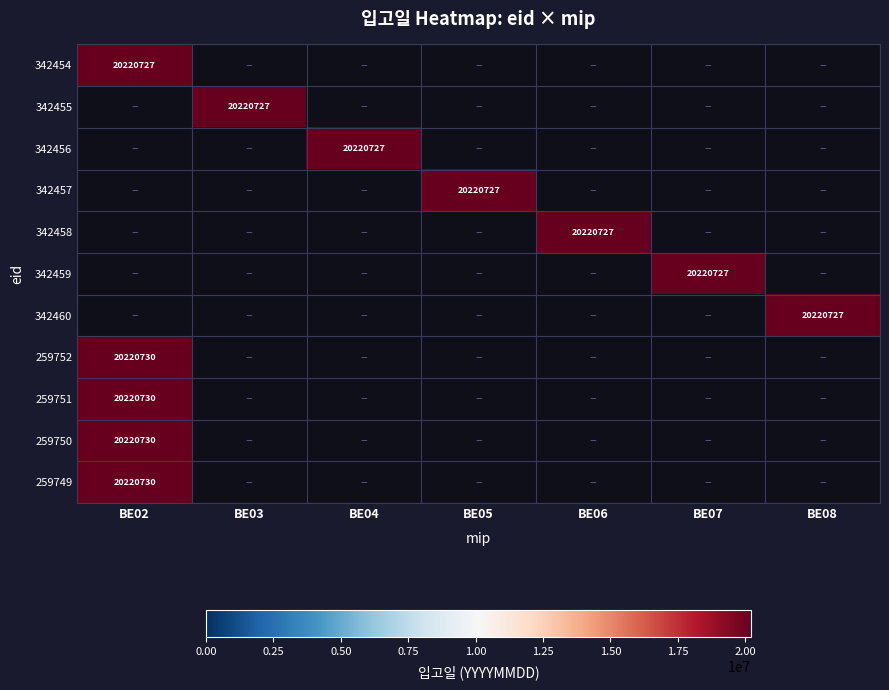

Which label corresponds to the largest value in the chart?

BE02